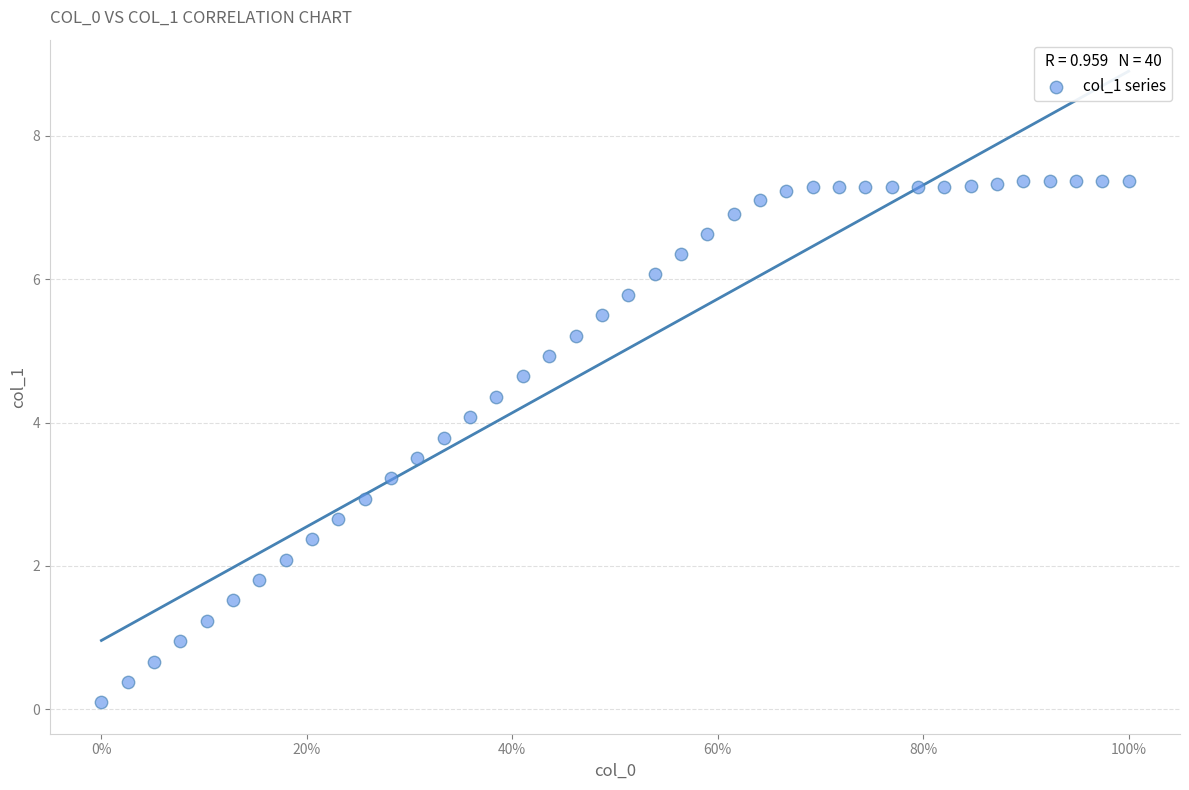

What is the range of Y values (max minus min)?

7.3